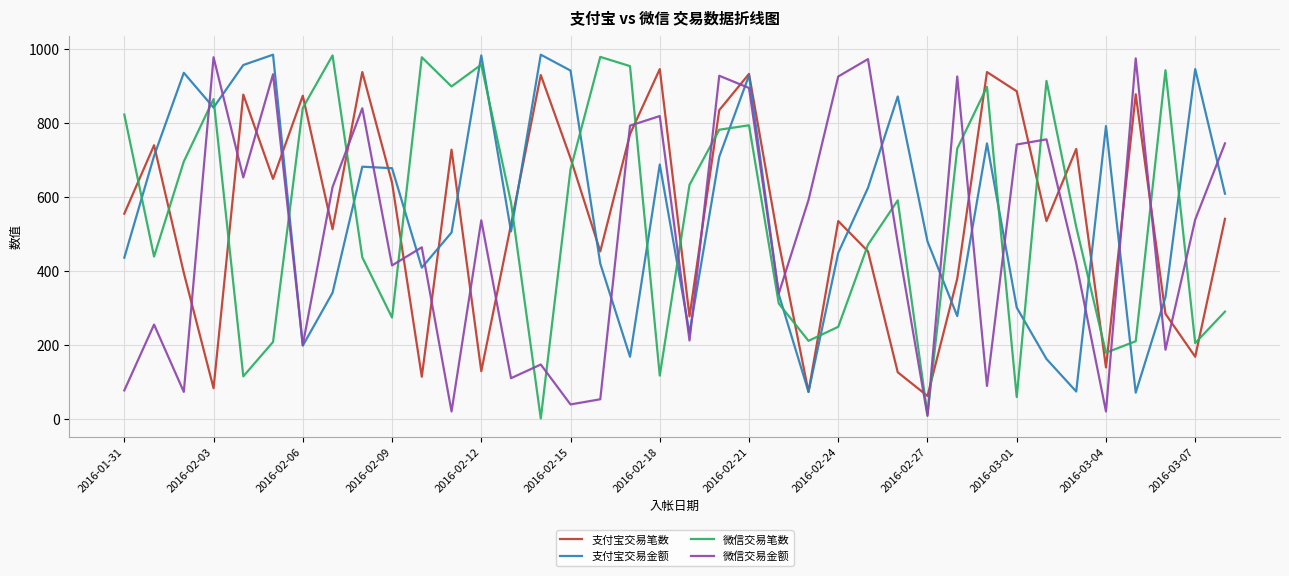

What is the average value of the 支付宝交易金额 series?

564